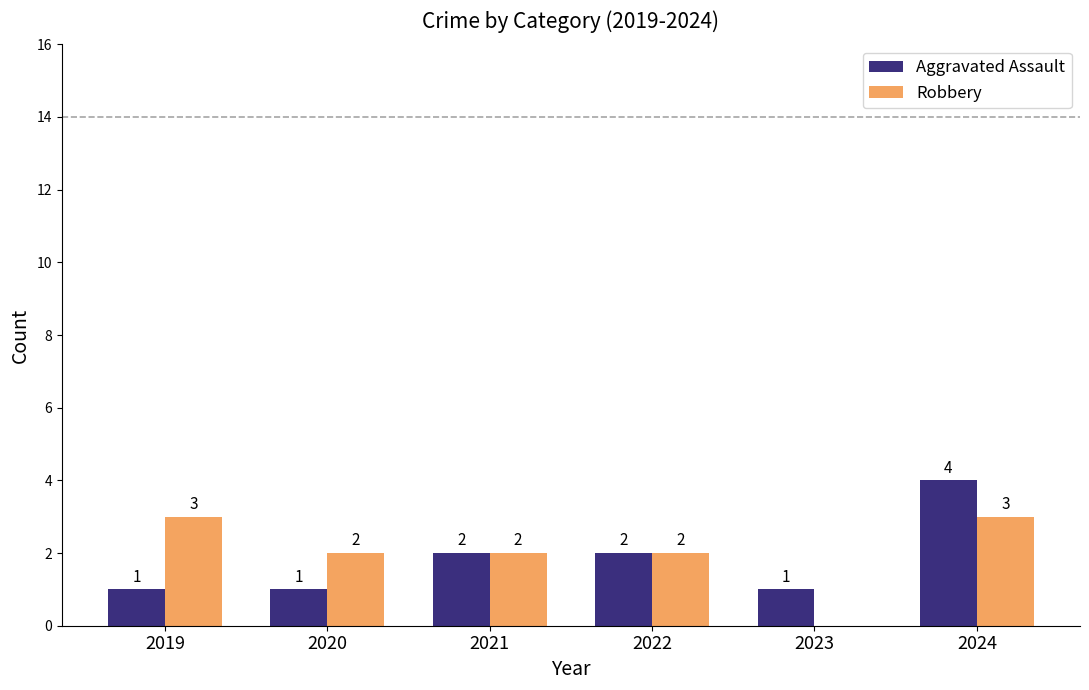

At which category is the sum across all series the highest?

2024